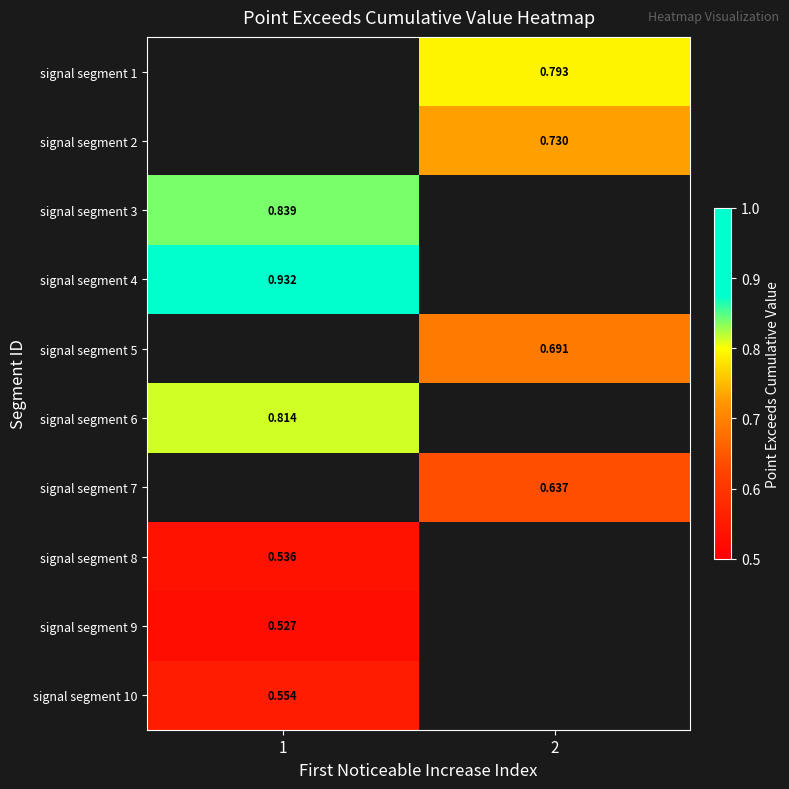

Is the value of signal segment 8 at 1 greater than the value of signal segment 3 at 1?

No